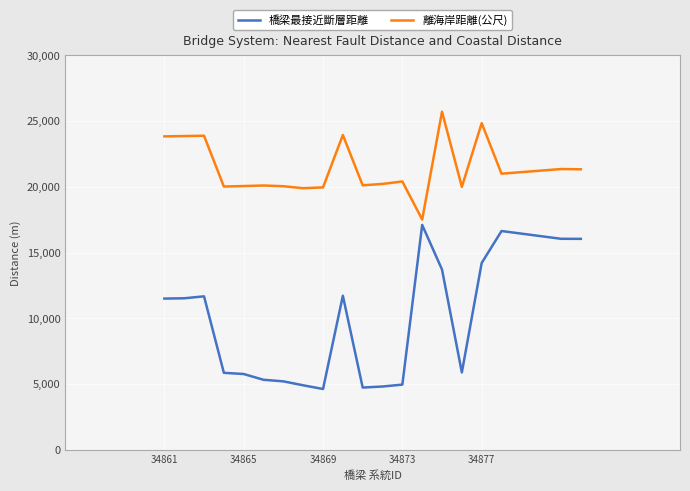

Which series has the widest spread of values?

橋梁最接近斷層距離